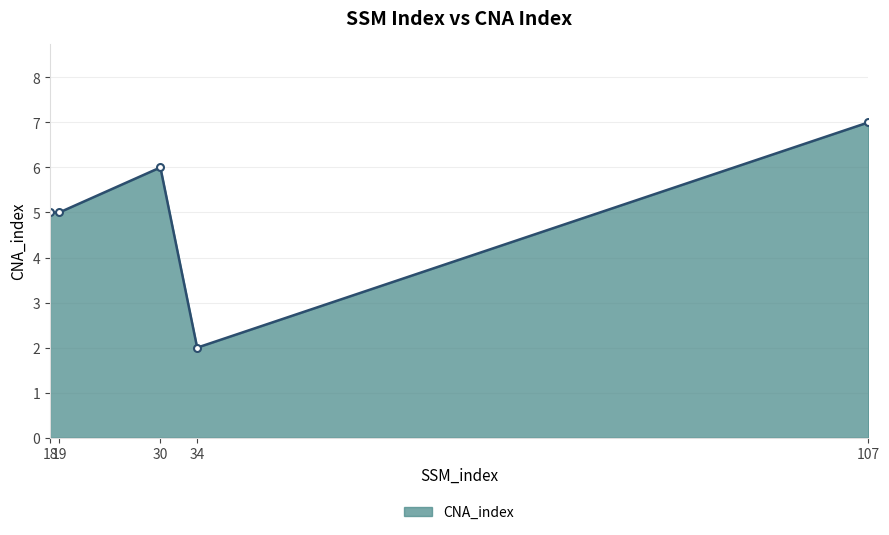

How many points are higher than both their immediate neighbors (excluding endpoints)?

1